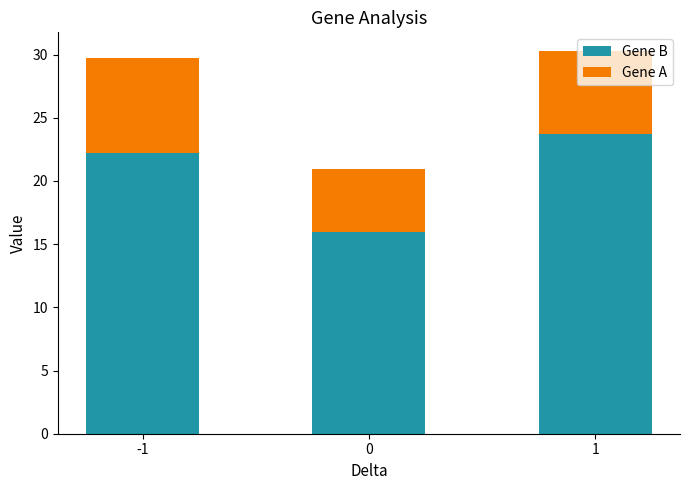

True or false: Gene B has a value of 37.6 at 1.

False